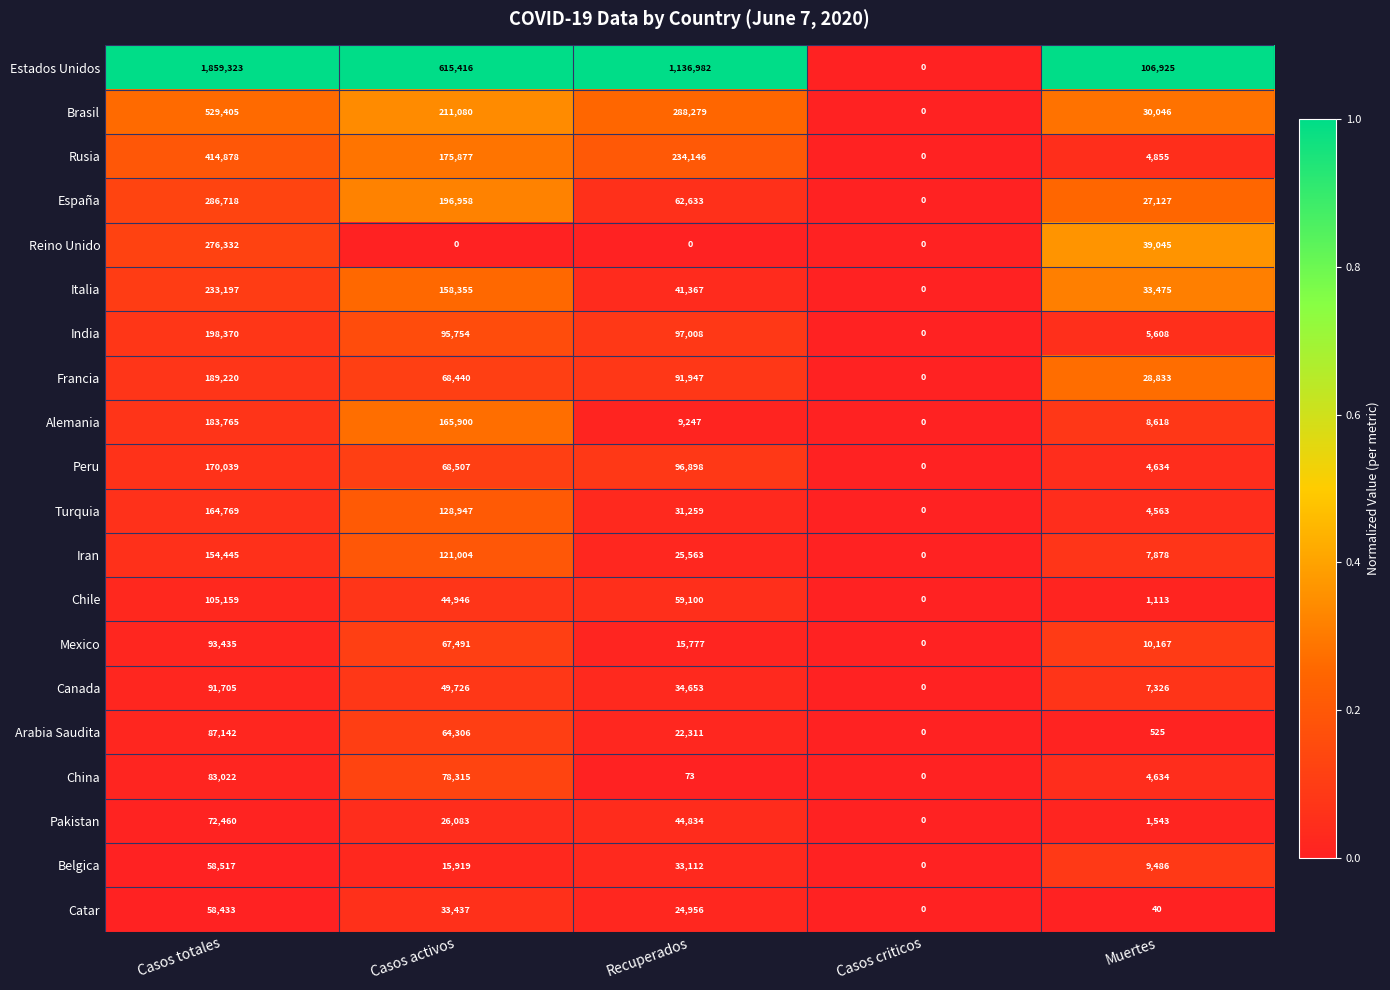

How many series are shown in this chart?

20